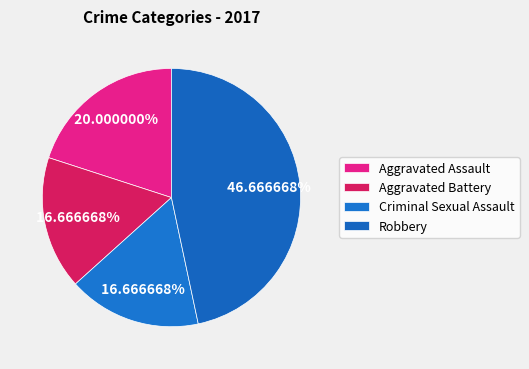

How many segments does this pie chart have?

4